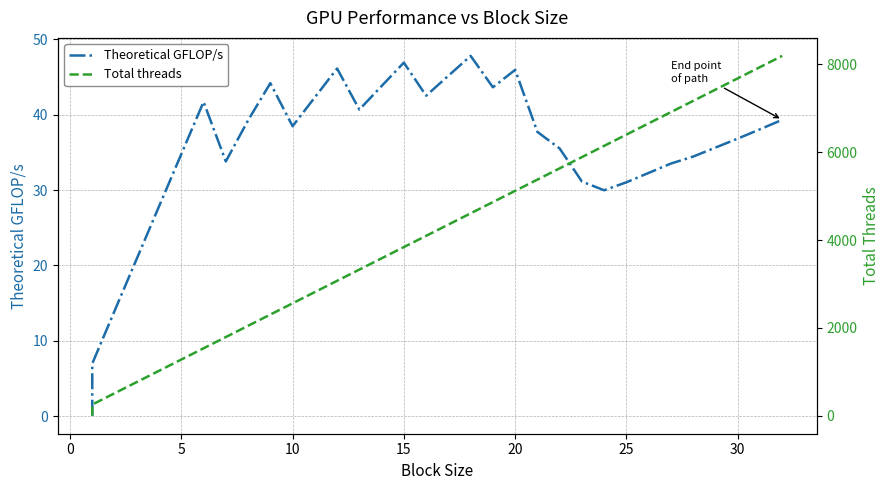

Does the chart have visible grid lines?

Yes